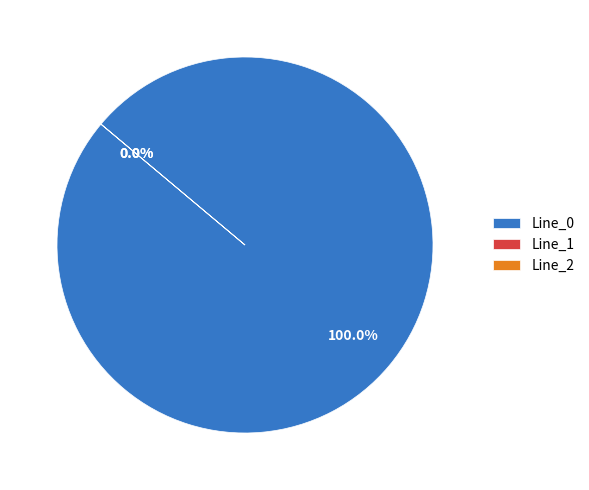

Is it true that Line_2 is 1% of the pie?

False